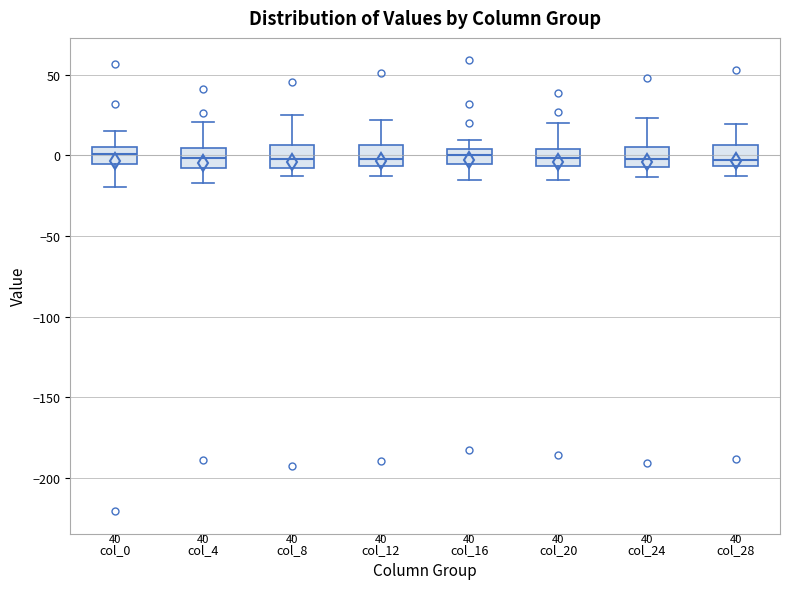

Reading left to right, read every box against the y-axis: the position of its median line, the range the box covers, and the ends of its whiskers. The values are not printed on the chart, so give them approximately, as read against the axis.

col_0: median 0, box -5 to 5, whiskers -20 to 15
col_4: median 0, box -10 to 5, whiskers -15 to 20
col_8: median 0, box -10 to 5, whiskers -15 to 25
col_12: median 0, box -5 to 5, whiskers -15 to 20
col_16: median 0, box -5 to 5, whiskers -15 to 10
col_20: median 0, box -5 to 5, whiskers -15 to 20
col_24: median -5 (inside the box), box -5 to 5, whiskers -15 to 25
col_28: median -5 (just above the box's lower edge), box -5 to 5, whiskers -15 to 20